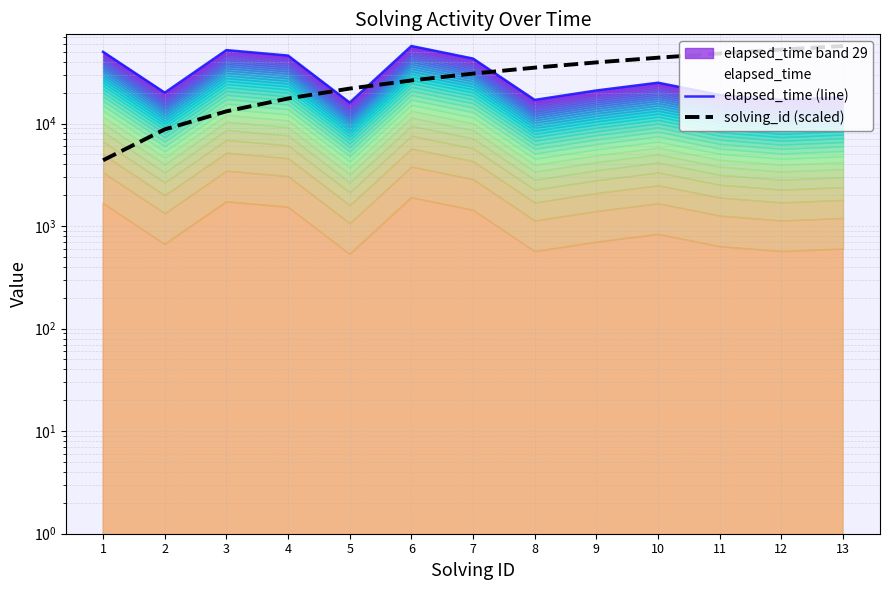

How many lines are shown in the chart?

2